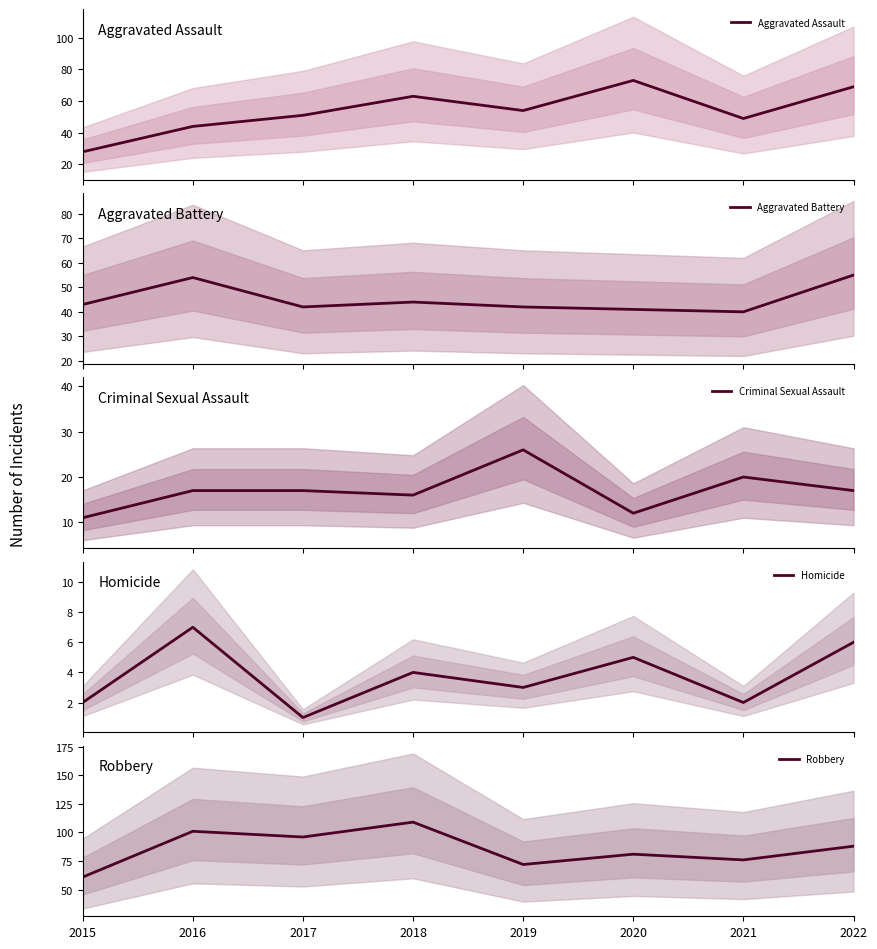

True or false: Homicide and Criminal Sexual Assault cross at least once.

False